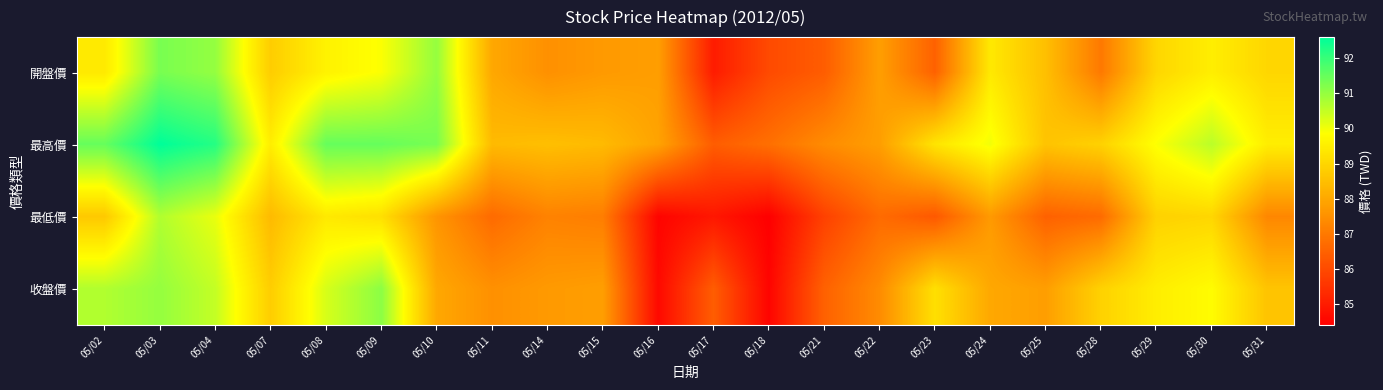

Which has a higher value, 05/02 or 05/25?

05/02